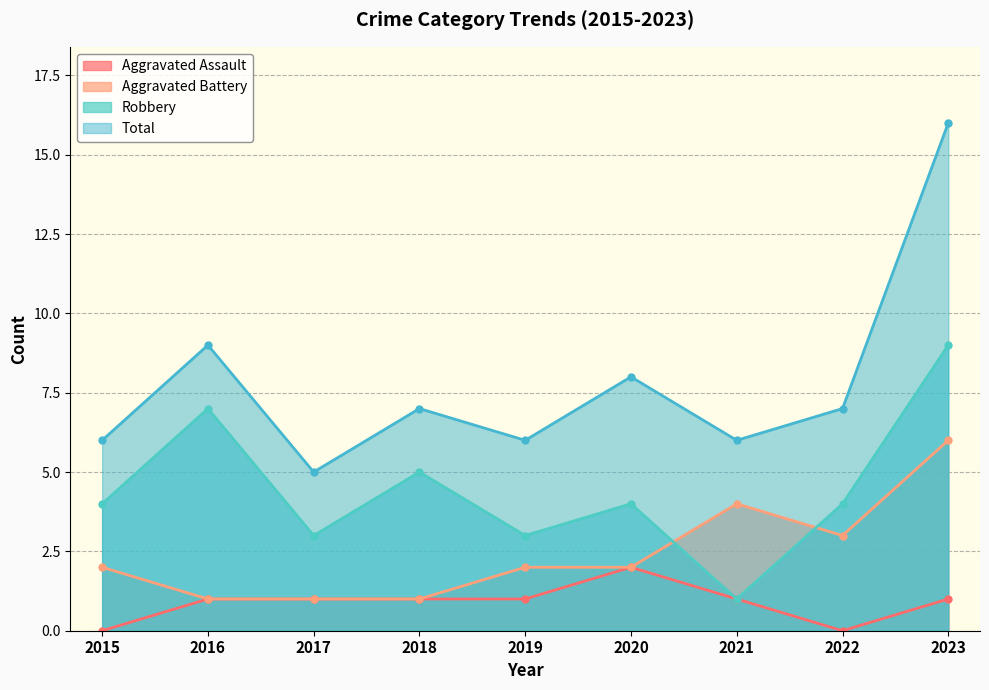

At which label does Total first exceed 7?

2016